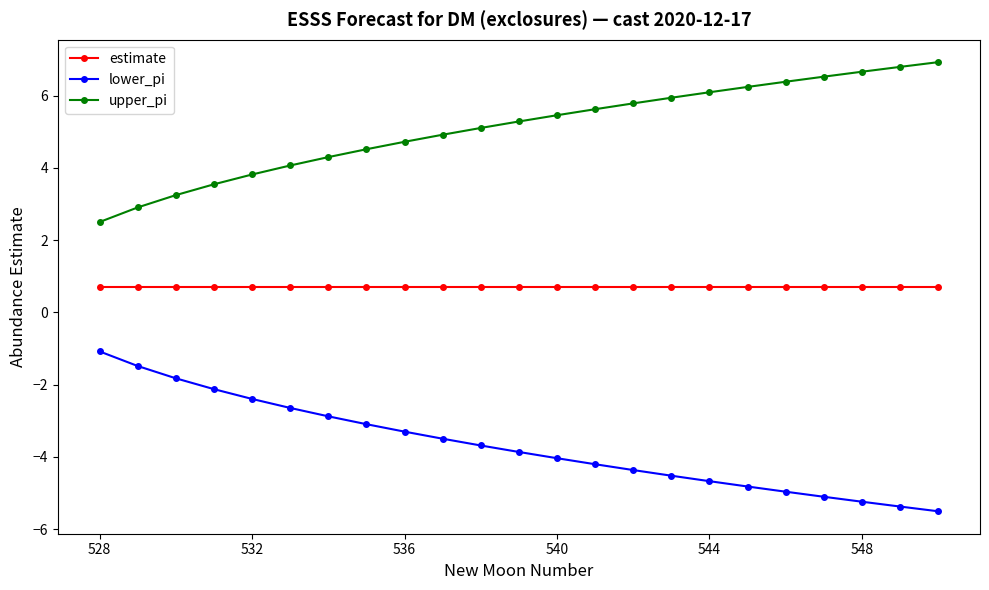

What is the lowest value of the upper_pi series?

2.5